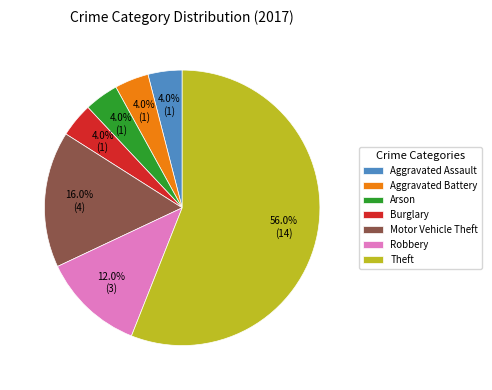

Which slice is the largest?

Theft